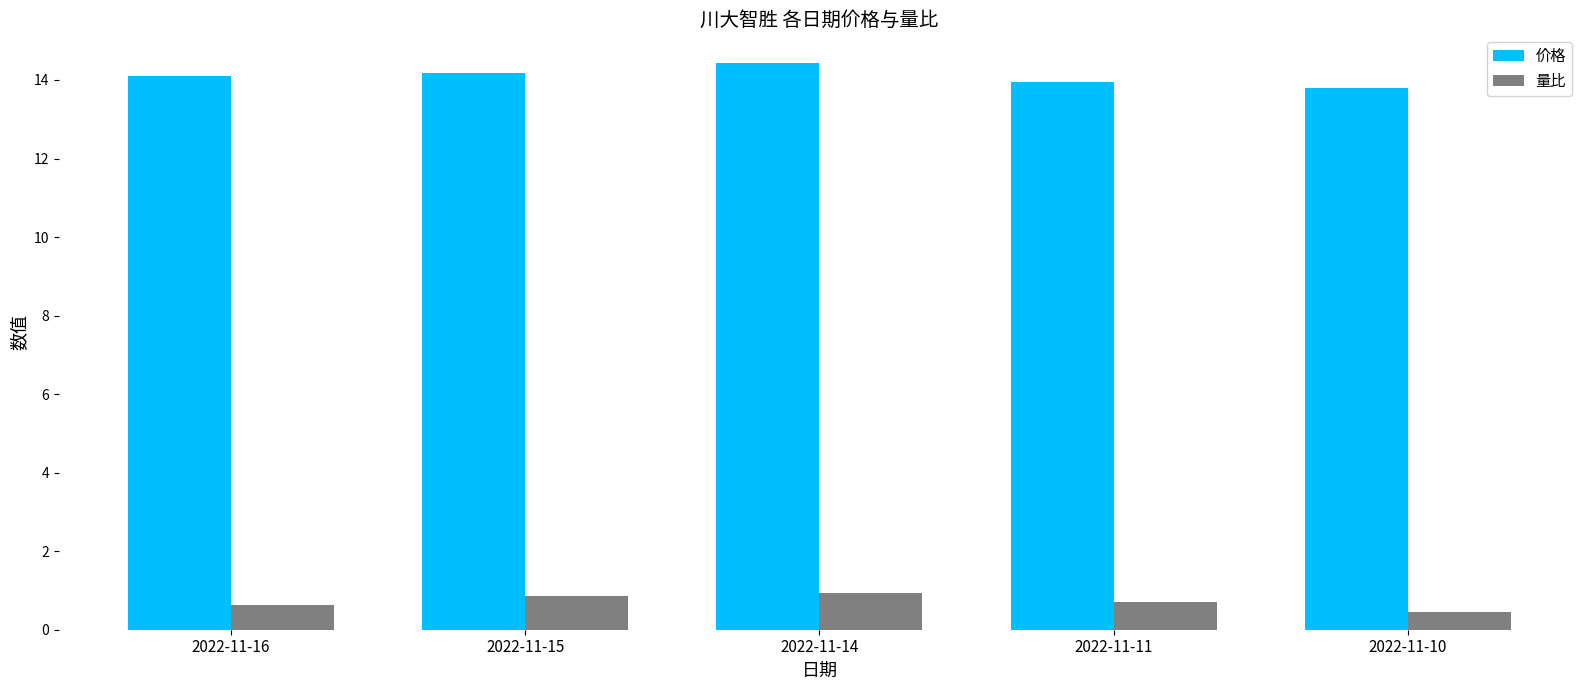

Is it true that 价格 equals 14.4 at 2022-11-14?

True